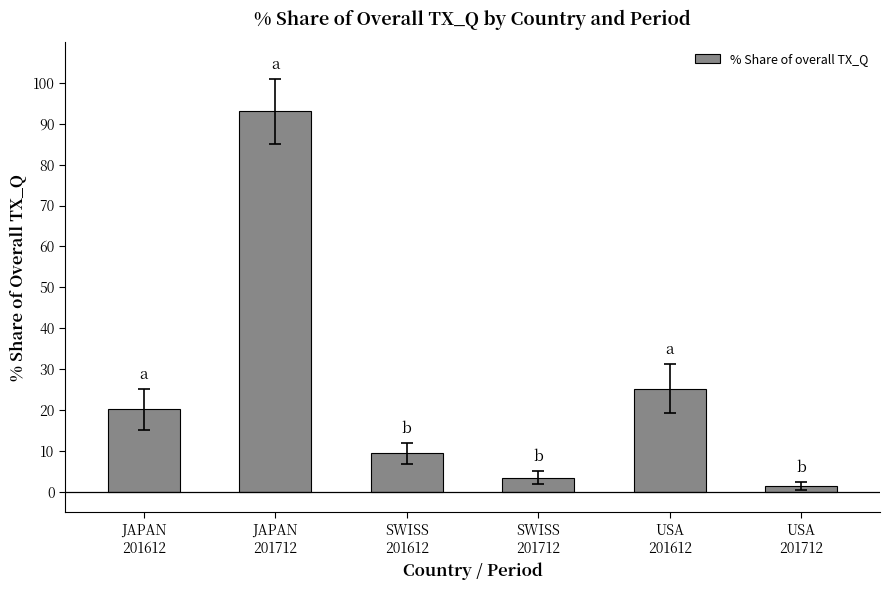

Reading left to right, what are all the values shown in this chart?

JAPAN
201612=20.2	JAPAN
201712=93.0	SWISS
201612=9.4	SWISS
201712=3.5	USA
201612=25.2	USA
201712=1.4